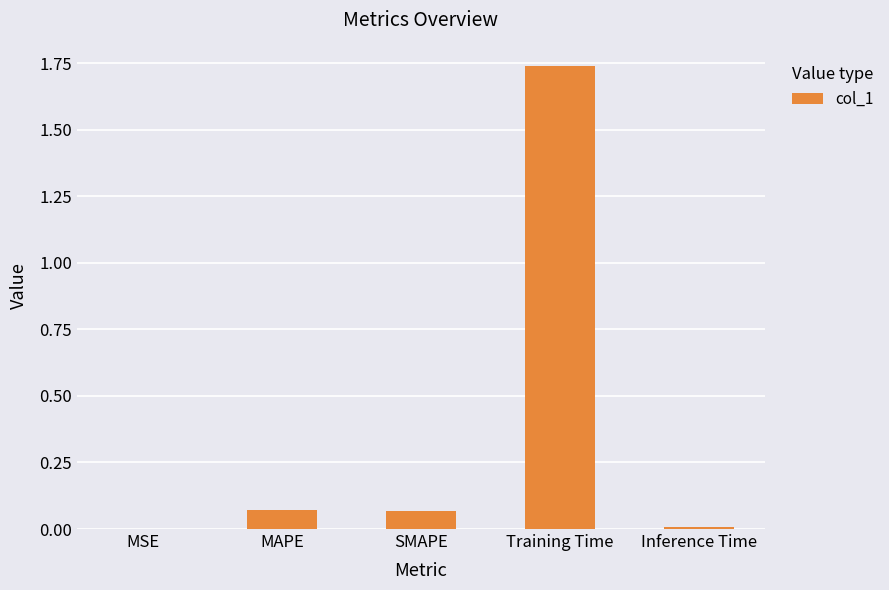

What is the change in value from SMAPE to Training Time?

+1.7